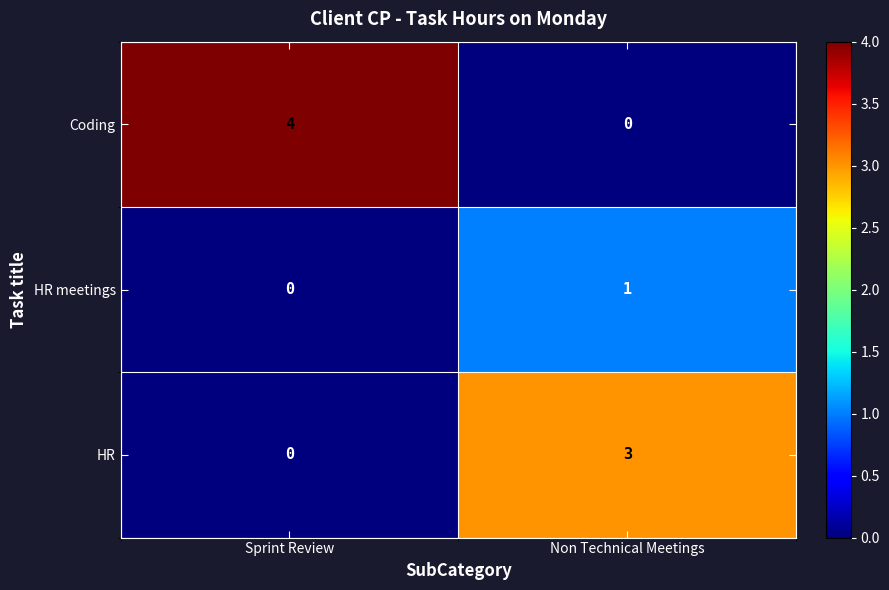

Which series has the largest total across all categories?

Coding